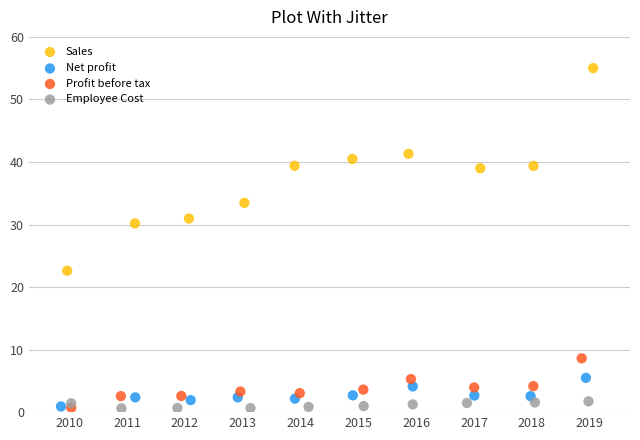

Which series contains the highest Y value?

Sales